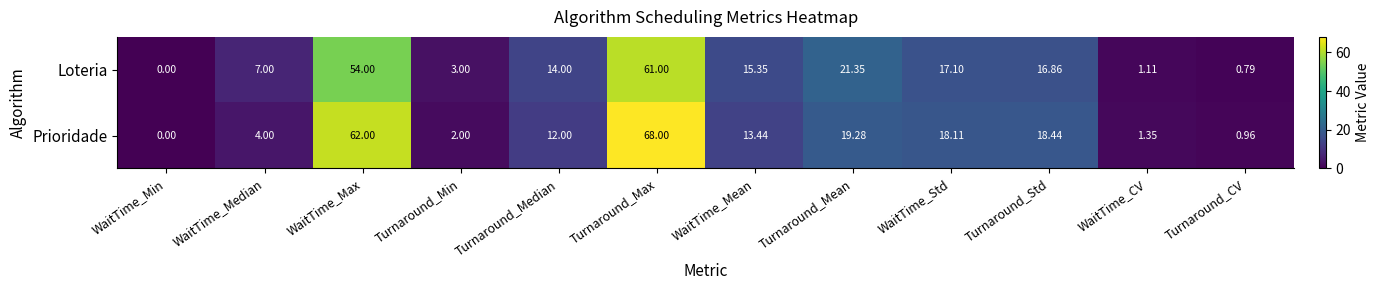

At WaitTime_Median, list the series in order from smallest to largest.

Prioridade, Loteria